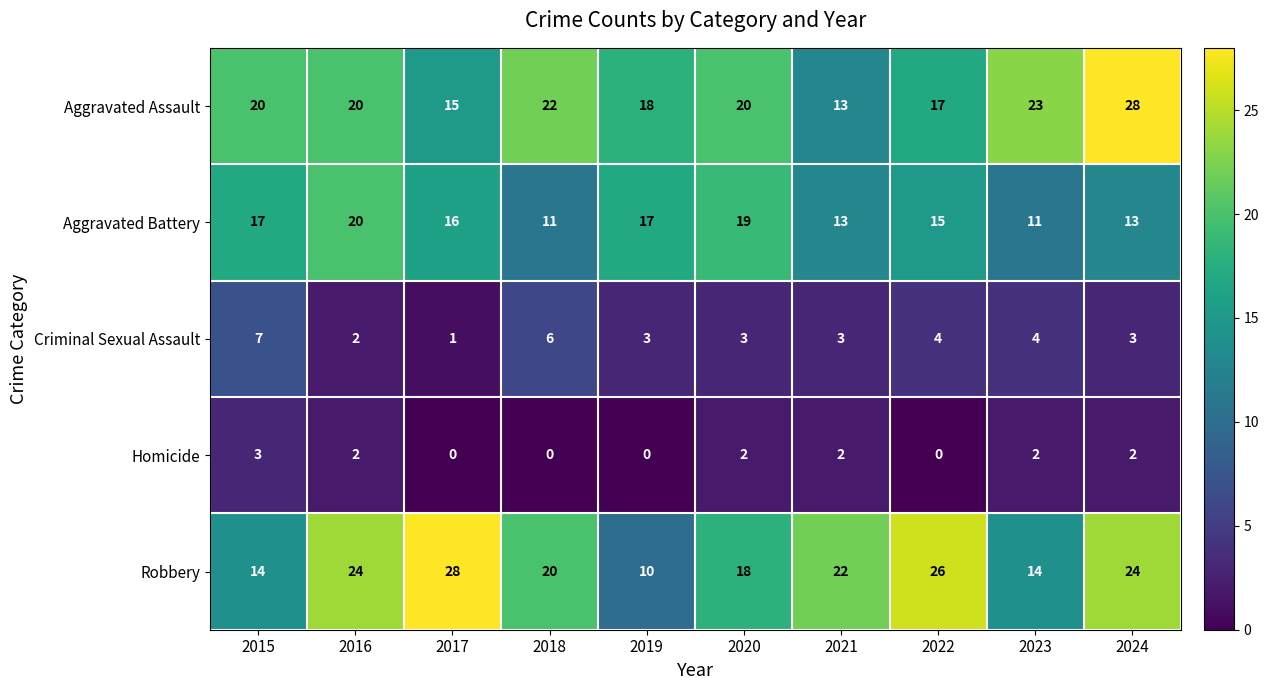

What is the sum of all Aggravated Assault values?

196